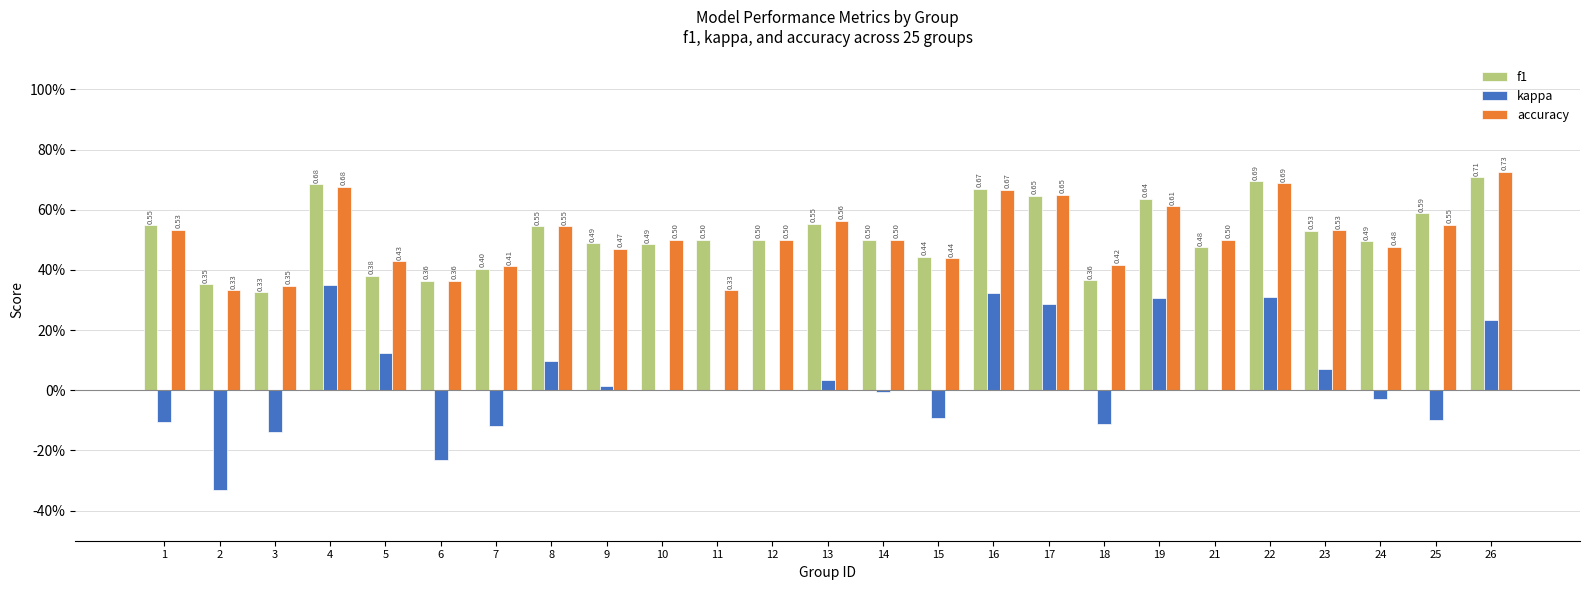

At how many categories does at least one series exceed 0?

25